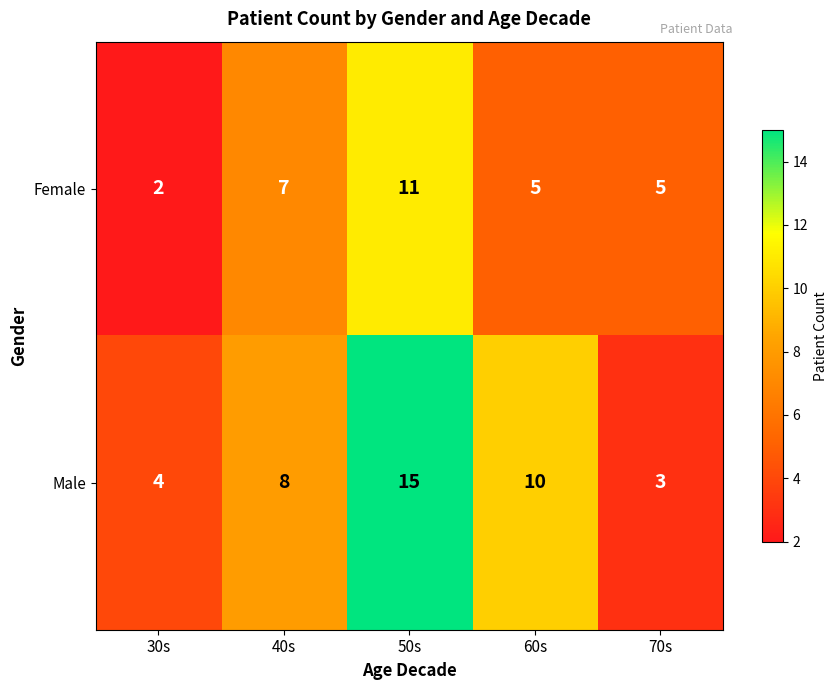

The value of Female at 70s is 3. True or false?

False